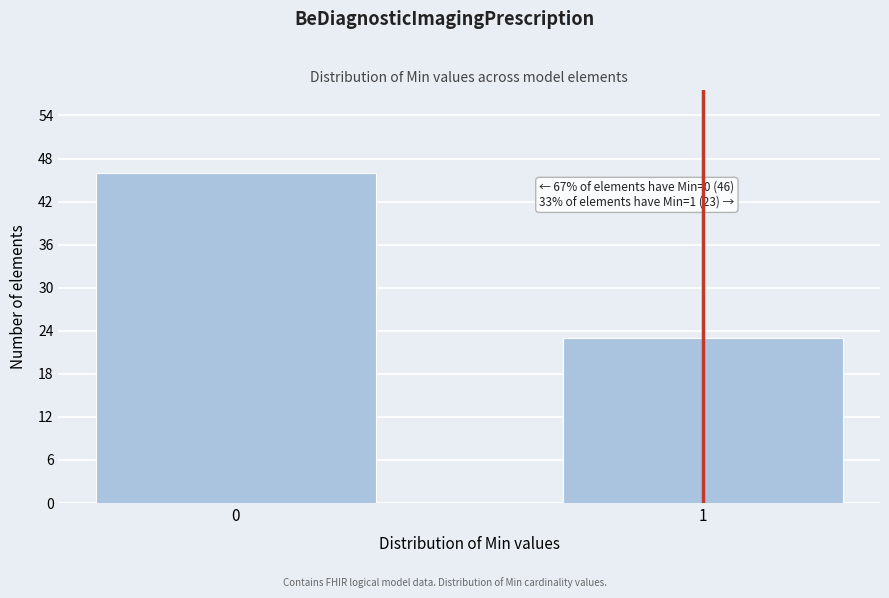

Reading left to right, extract all data points from this chart.

0=46	1=23